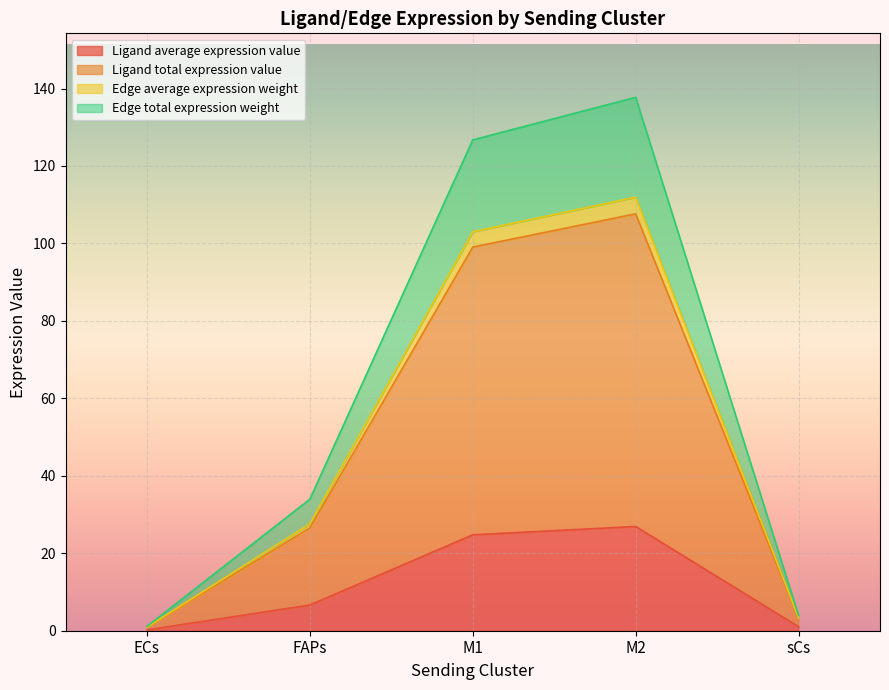

Read the Edge average expression weight value at ECs.

0.9